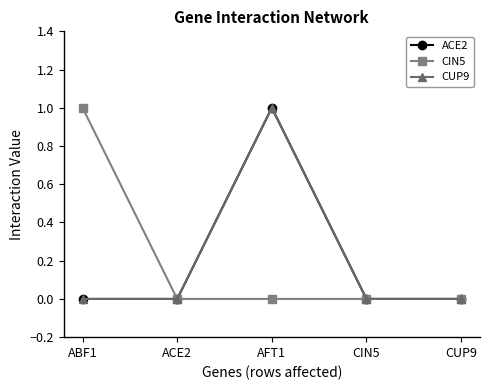

Does the chart have visible grid lines?

No